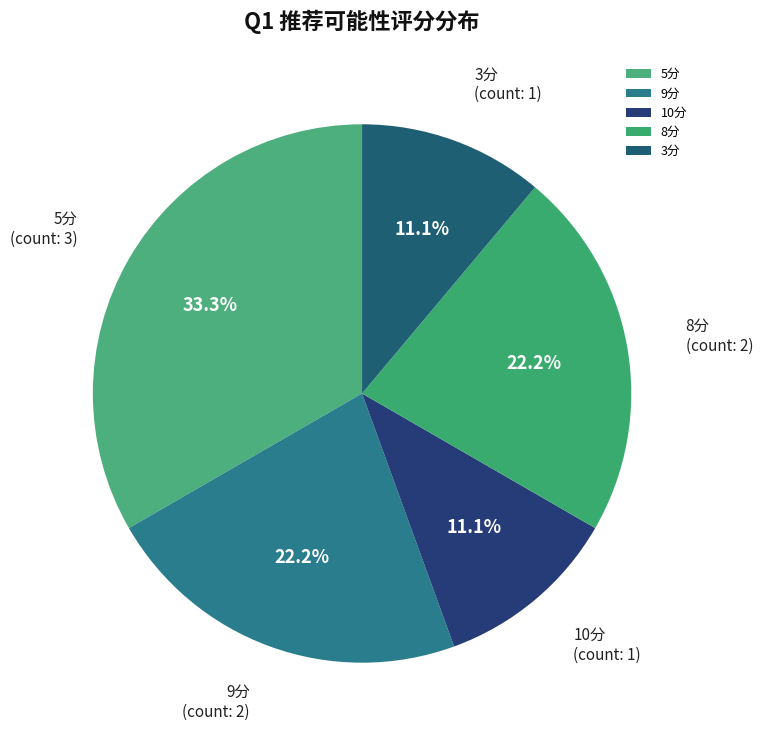

Is there a majority slice in this chart?

No